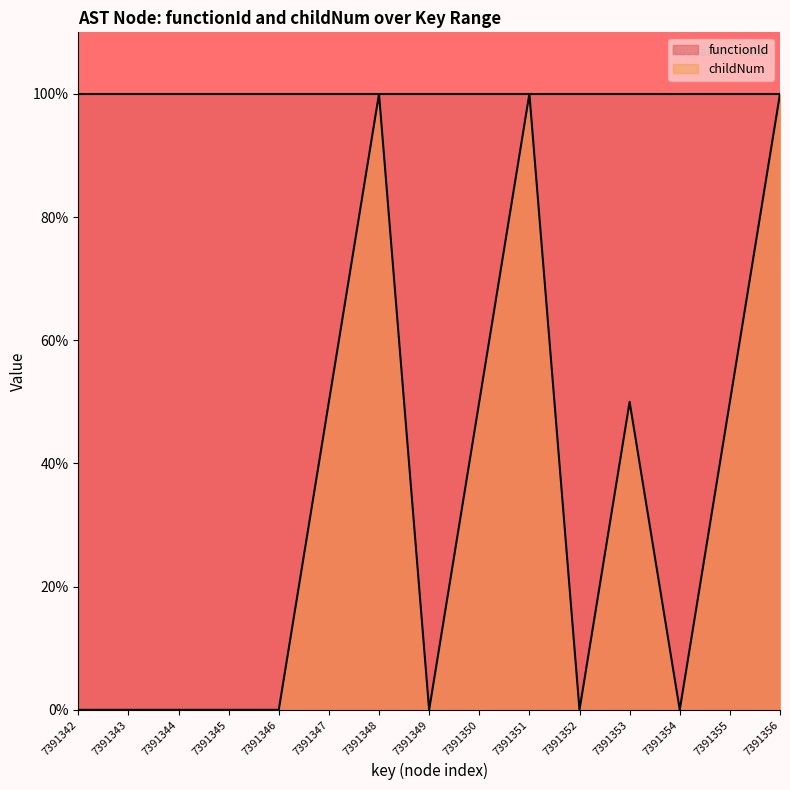

How many interior local valleys (lower than both neighbors) does the data have?

3